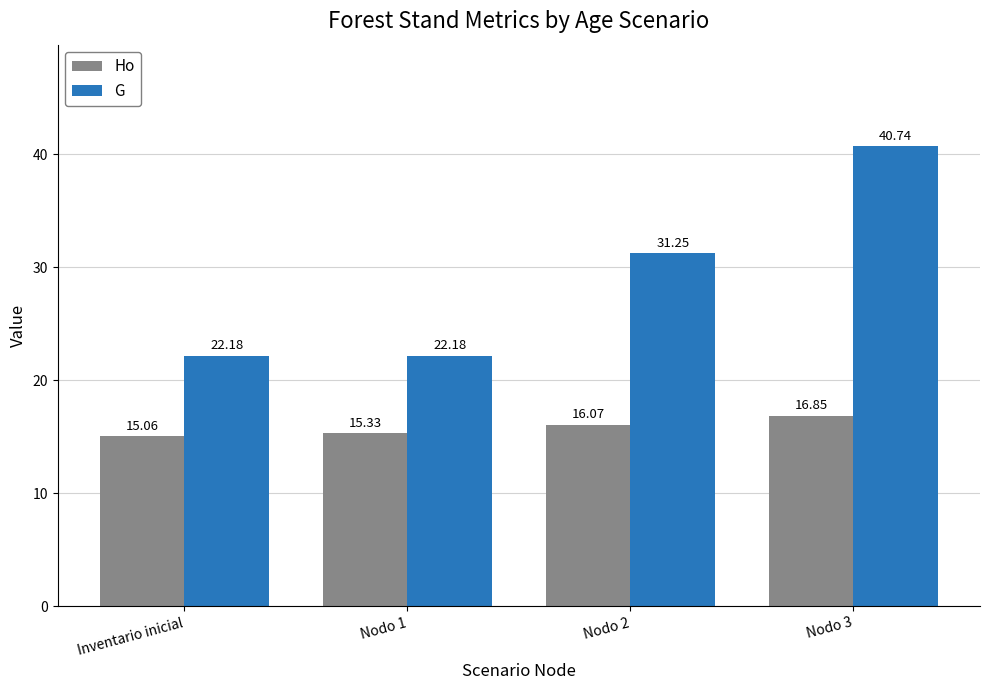

What is the label of the 4th bar from the right?

Inventario inicial